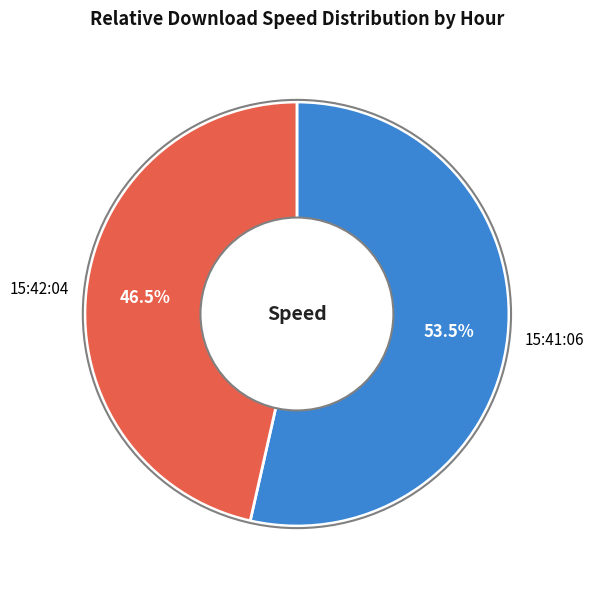

How many slices are in this pie chart?

2